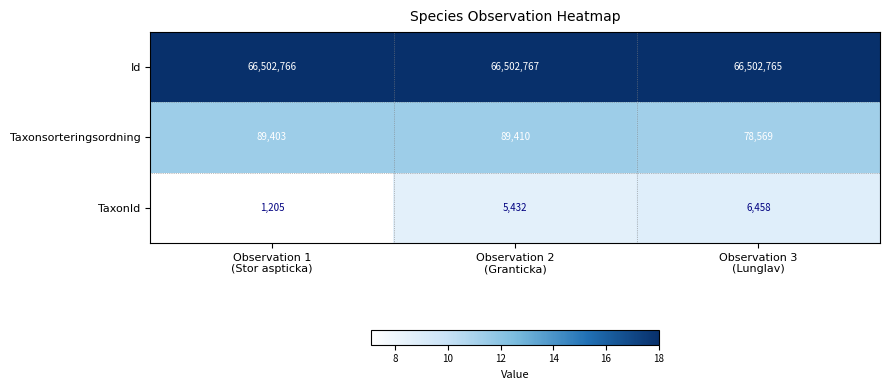

At how many categories does at least one series exceed 60650199?

3